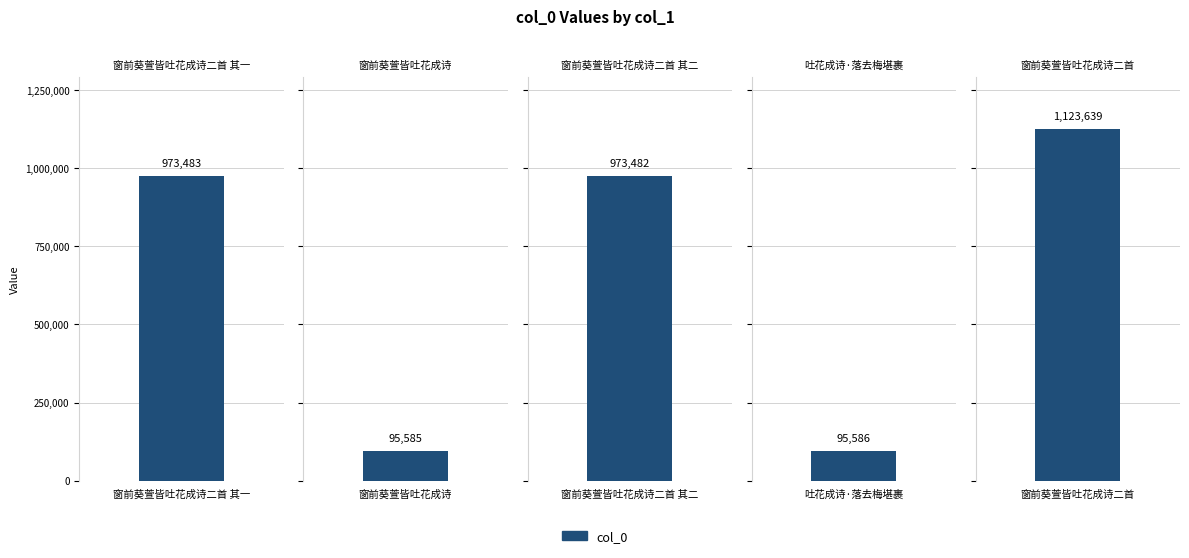

How many categories are shown in the chart?

5